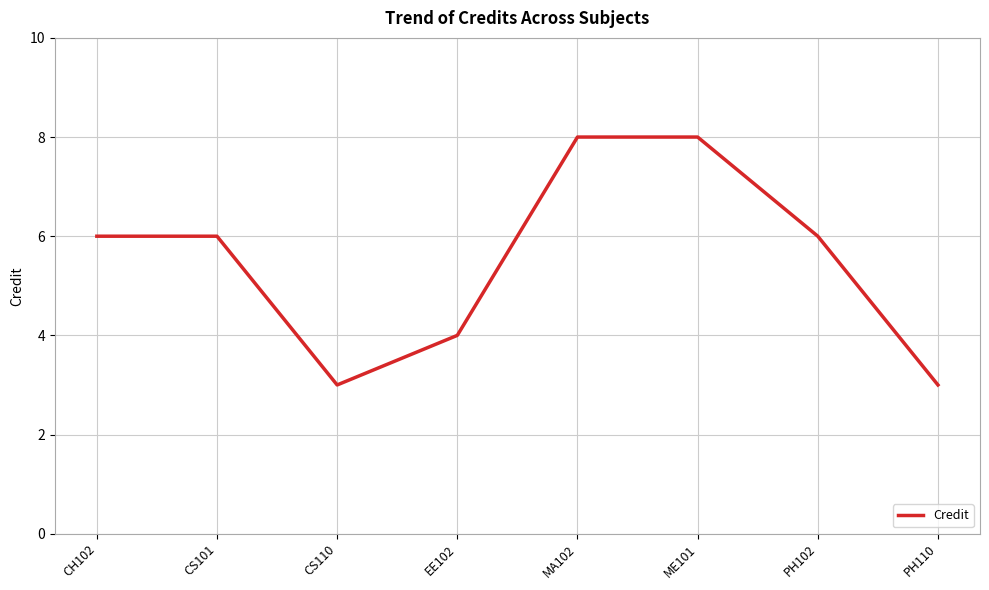

How many lines are shown in the chart?

1